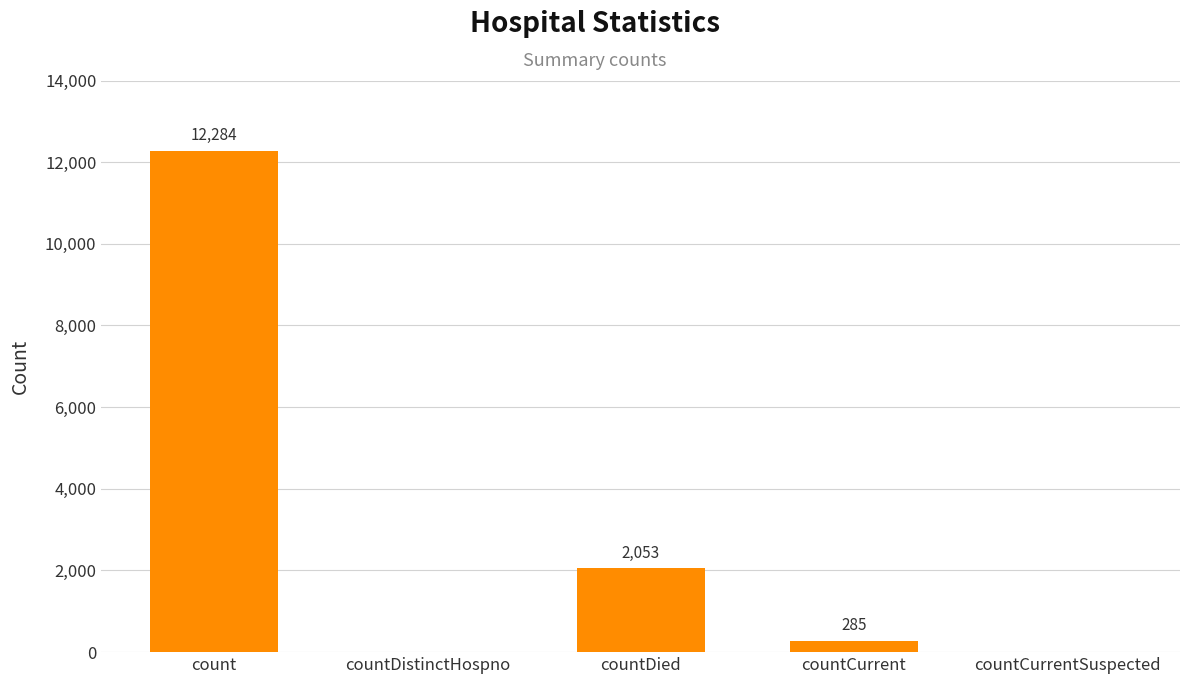

What is the maximum value shown in the chart?

12284